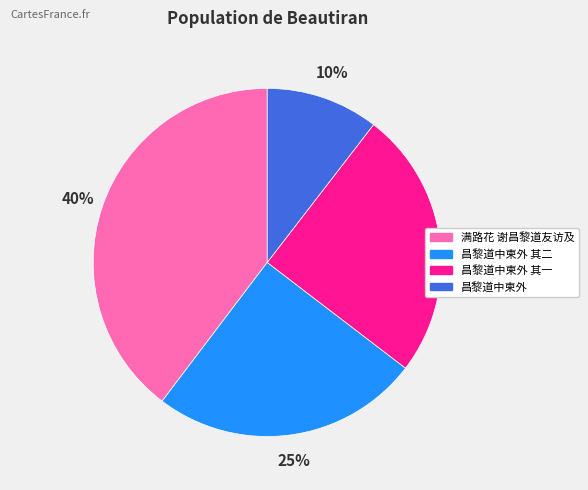

To the nearest percent, what is the average slice percentage?

25%